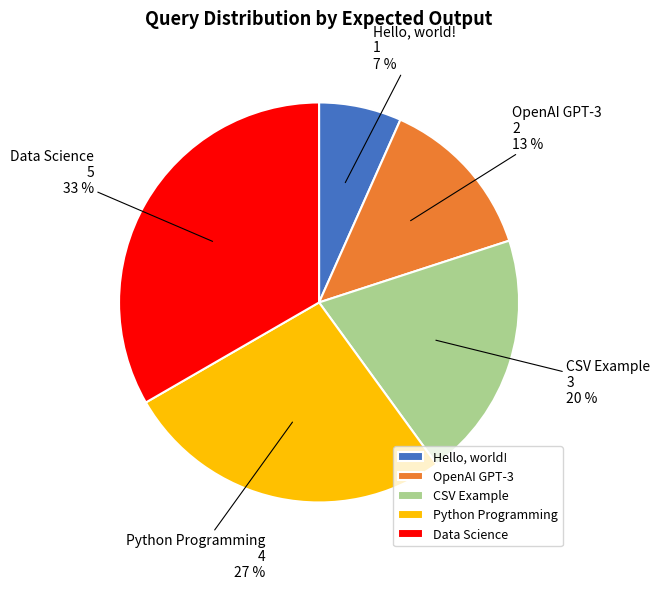

Rank the categories by value from highest to lowest.

Data Science, Python Programming, CSV Example, OpenAI GPT-3, Hello, world!